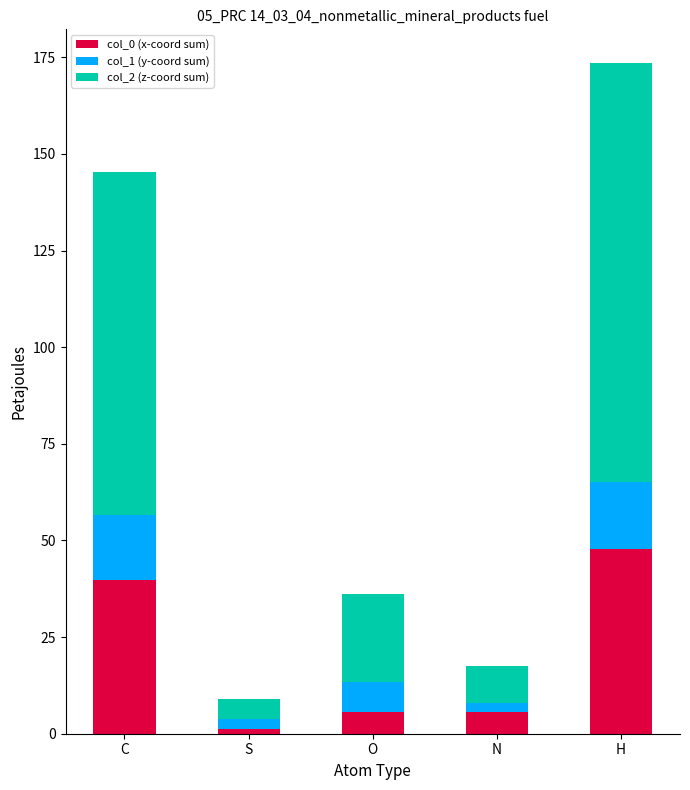

How many data points does each series have?

5